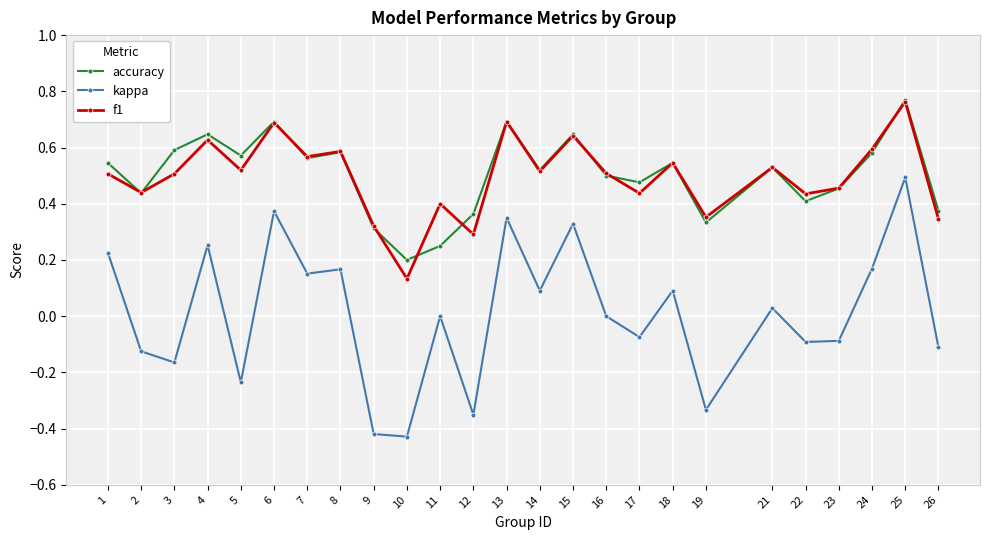

At which category is the sum across all series the highest?

25